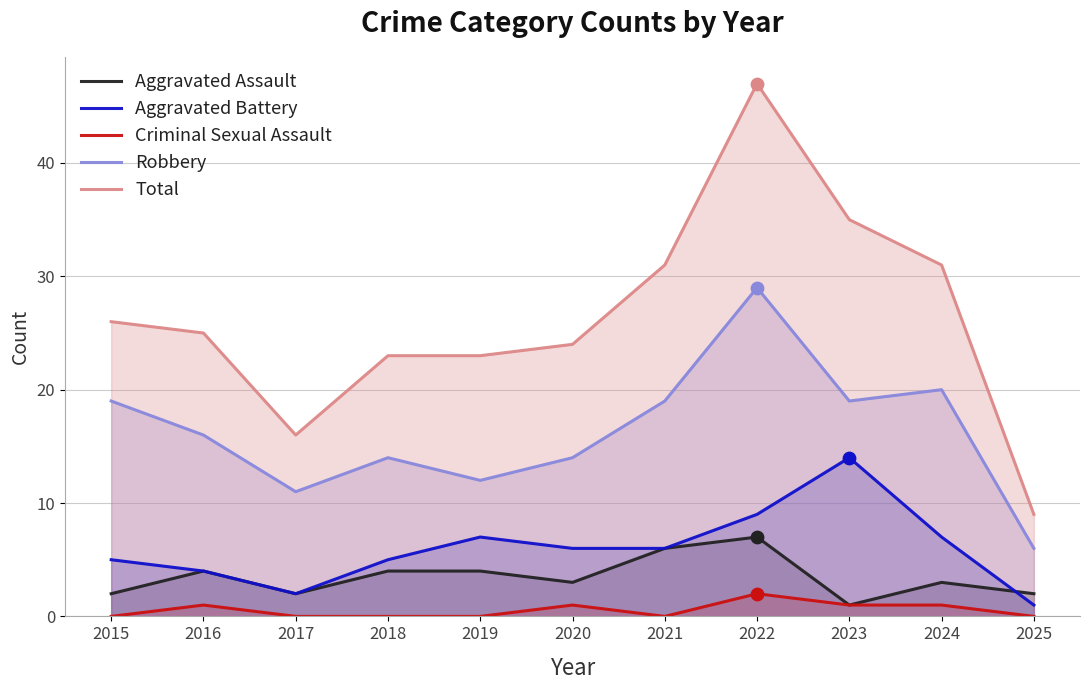

Which series has the largest Y range (max minus min)?

Total